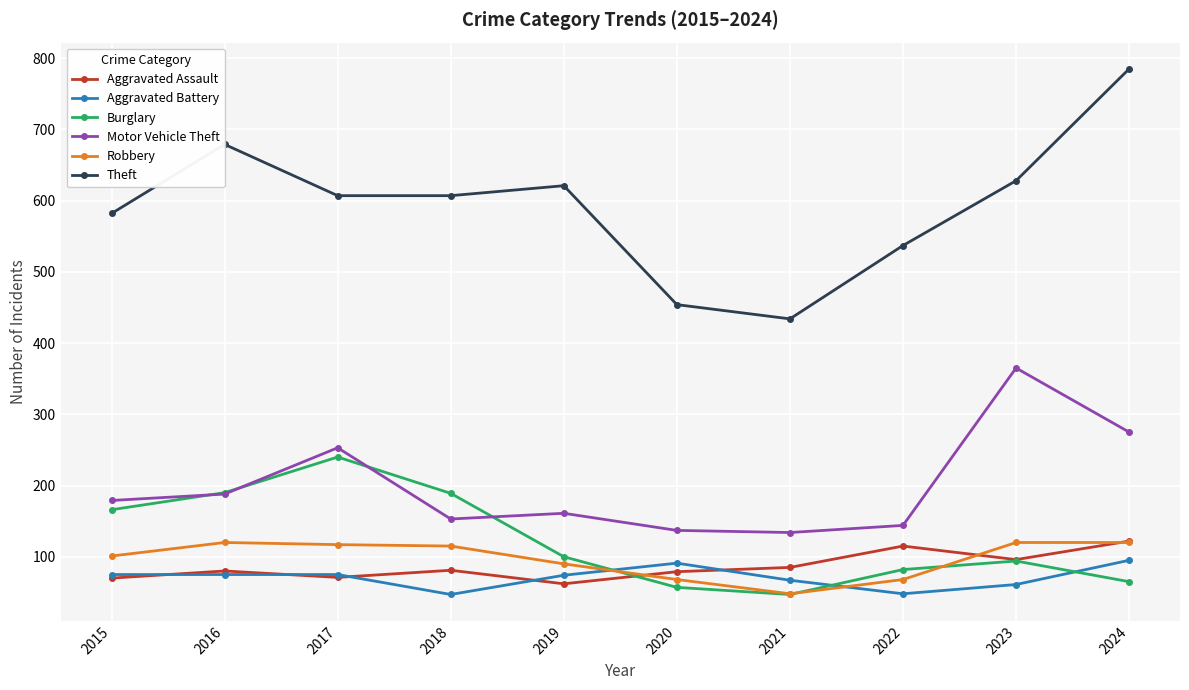

What is the value of the Robbery point at the 7th from the left?

48